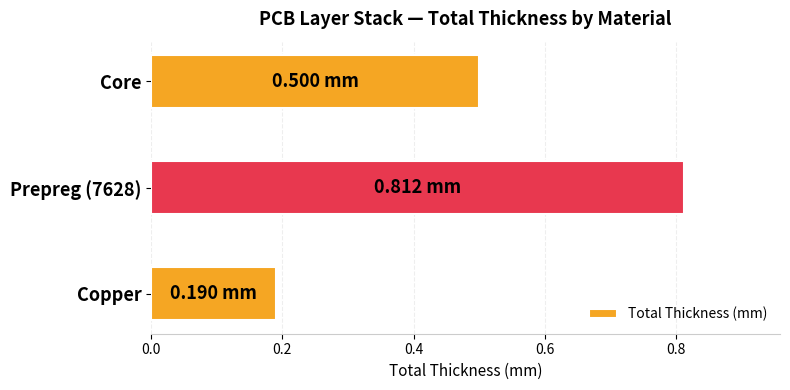

Which label corresponds to the smallest value in the chart?

Copper